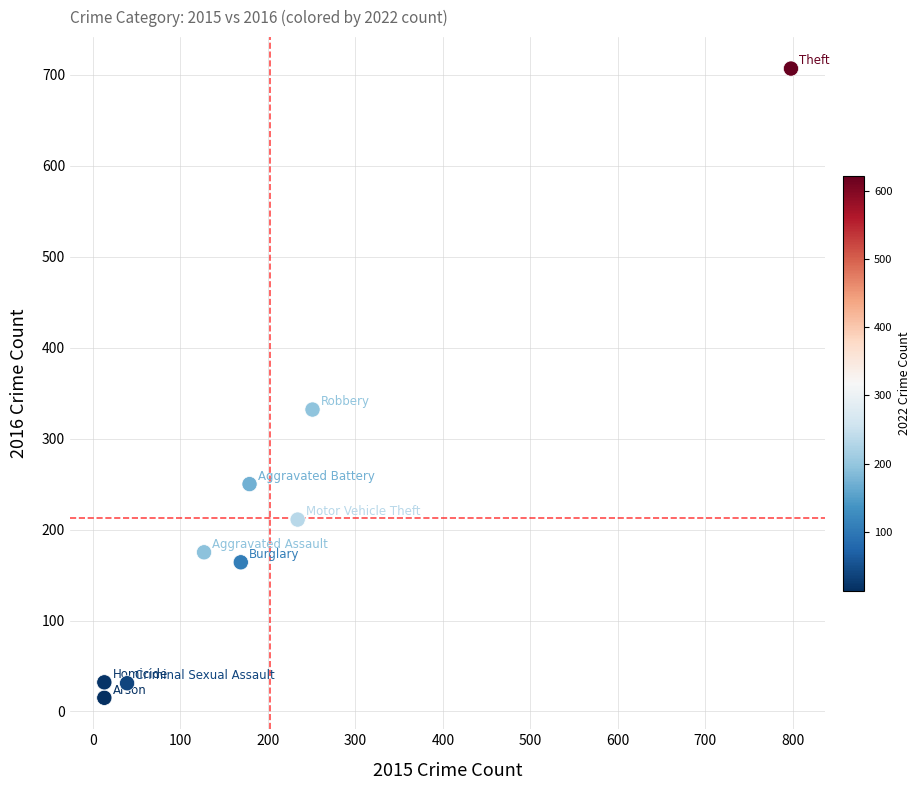

What is the range of X values (max minus min)?

785